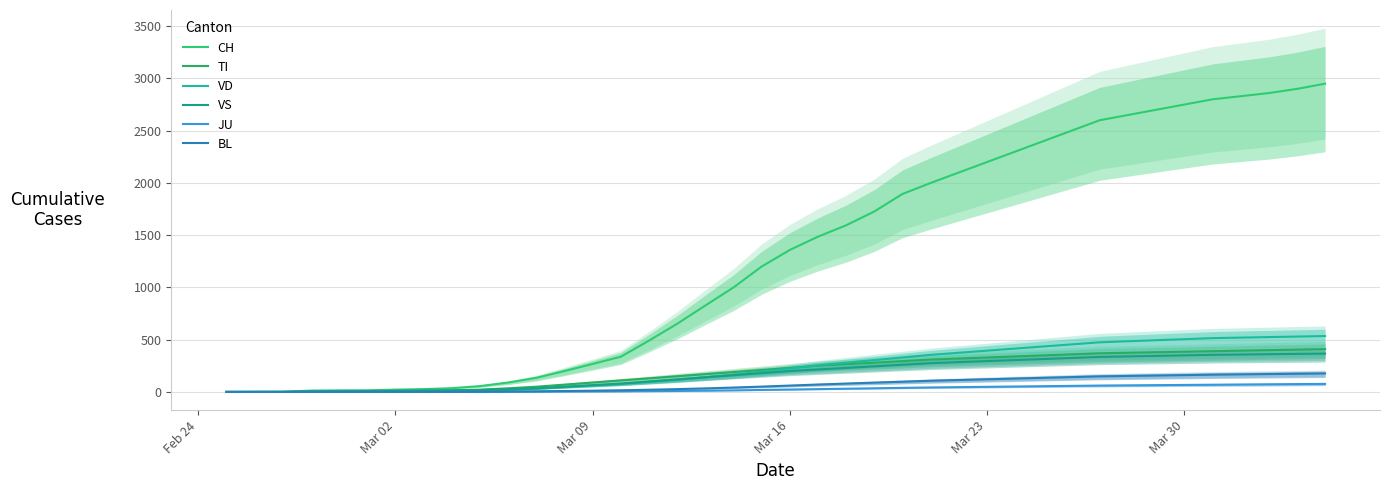

What is the maximum value for BL?

177